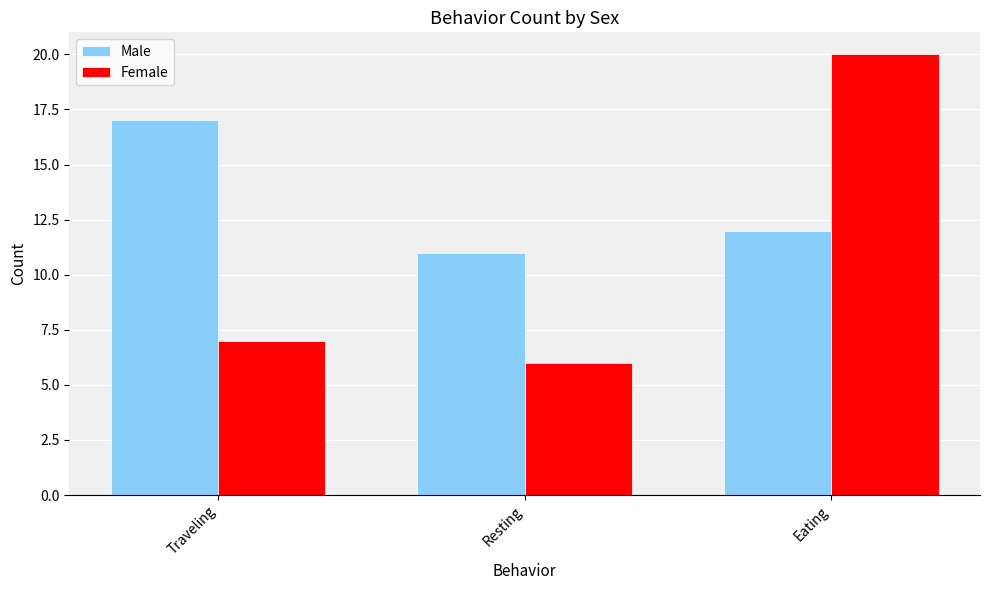

How many Male values are between 11 and 17?

3